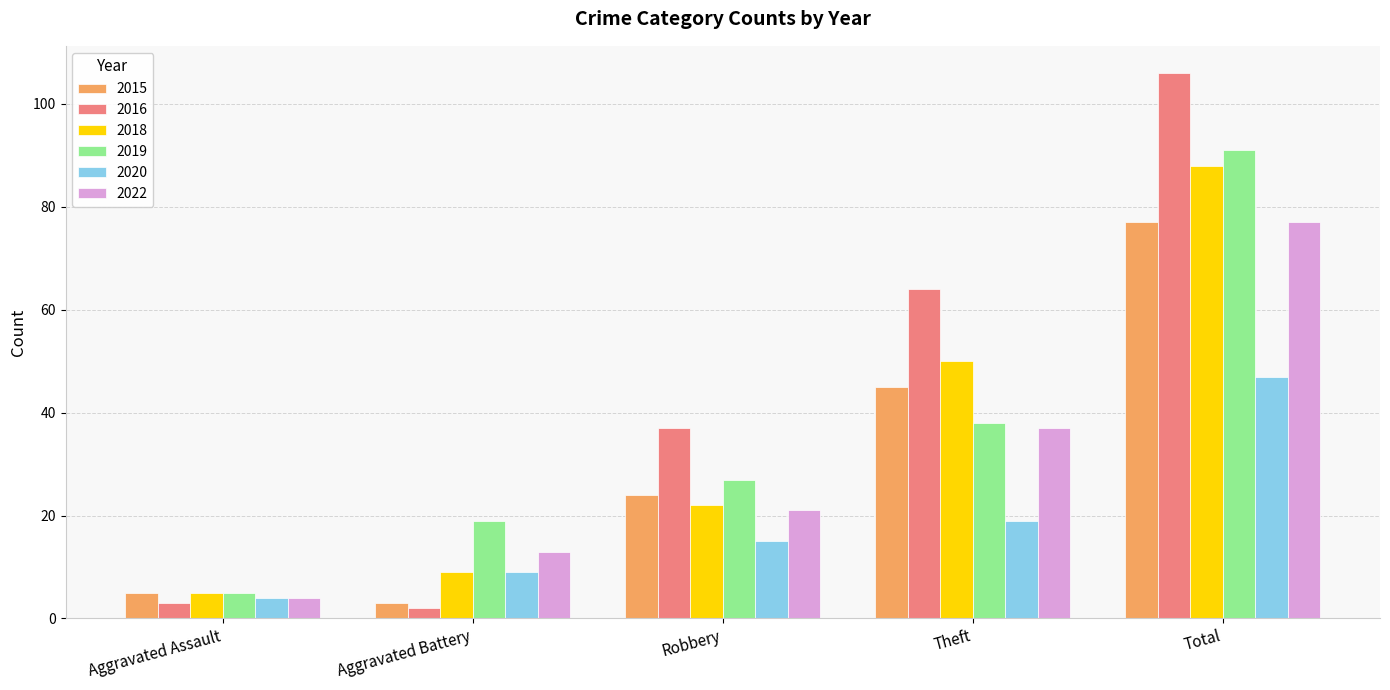

Which category has the highest value across all series?

Total